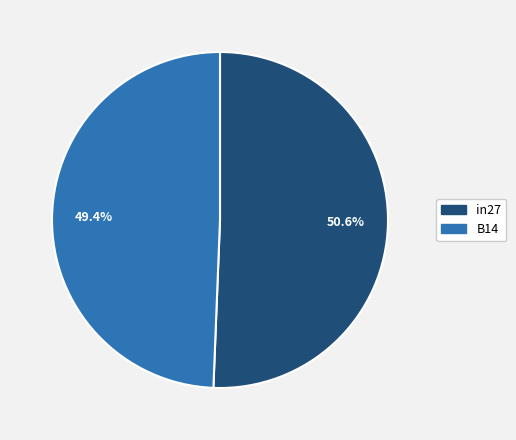

Does any single category account for the majority?

Yes